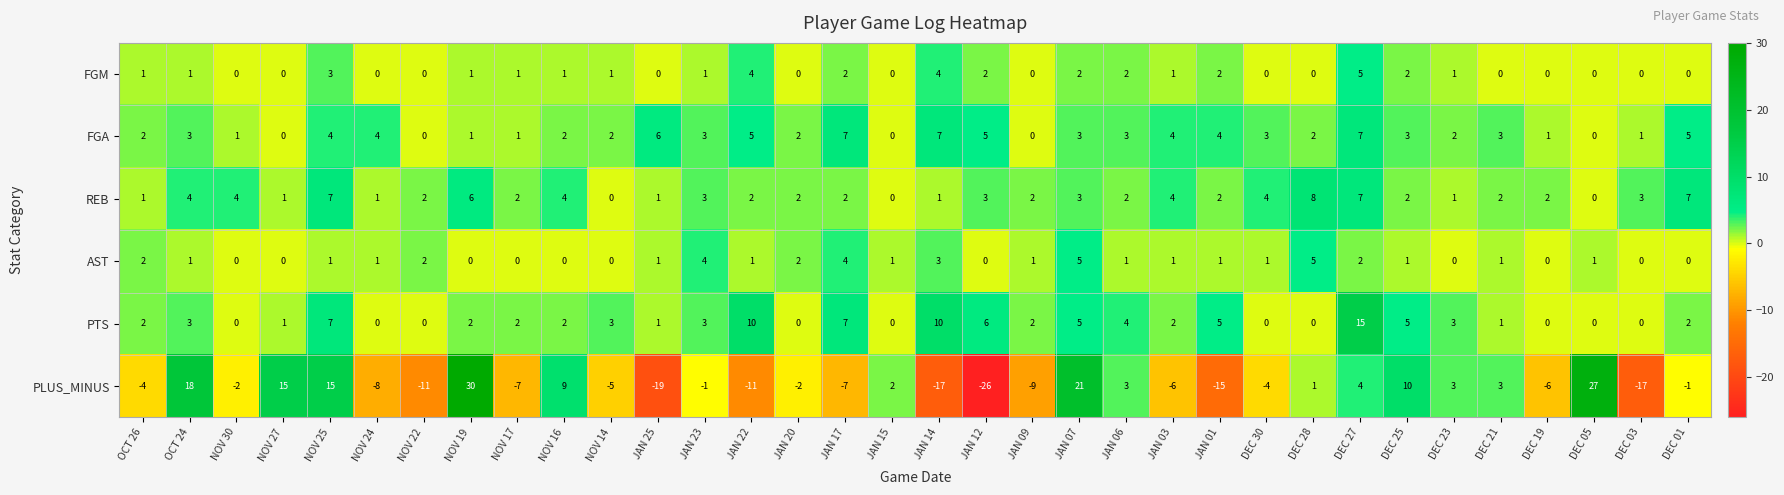

True or false: PLUS_MINUS has a value of -2 at NOV 30.

True